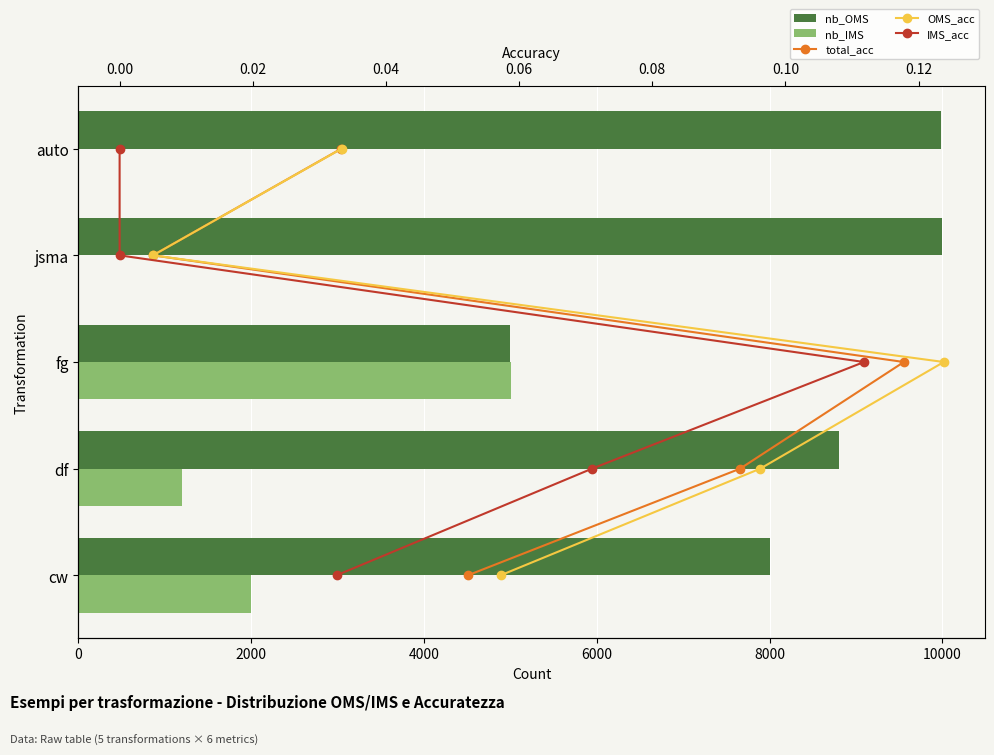

At how many categories does at least one series exceed 7995?

4